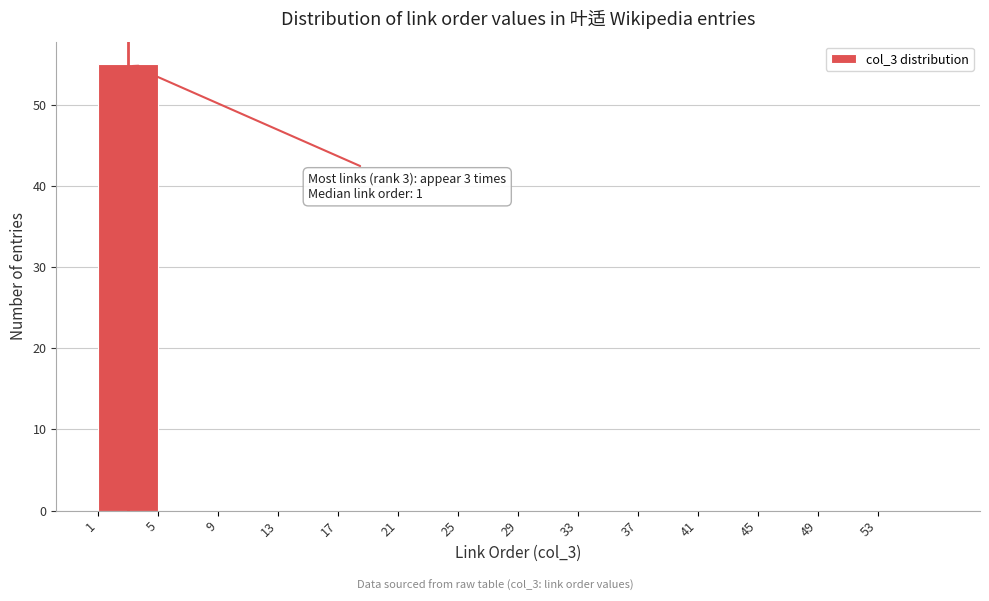

Over which range of the x-axis is the bar tallest?

1 to 5